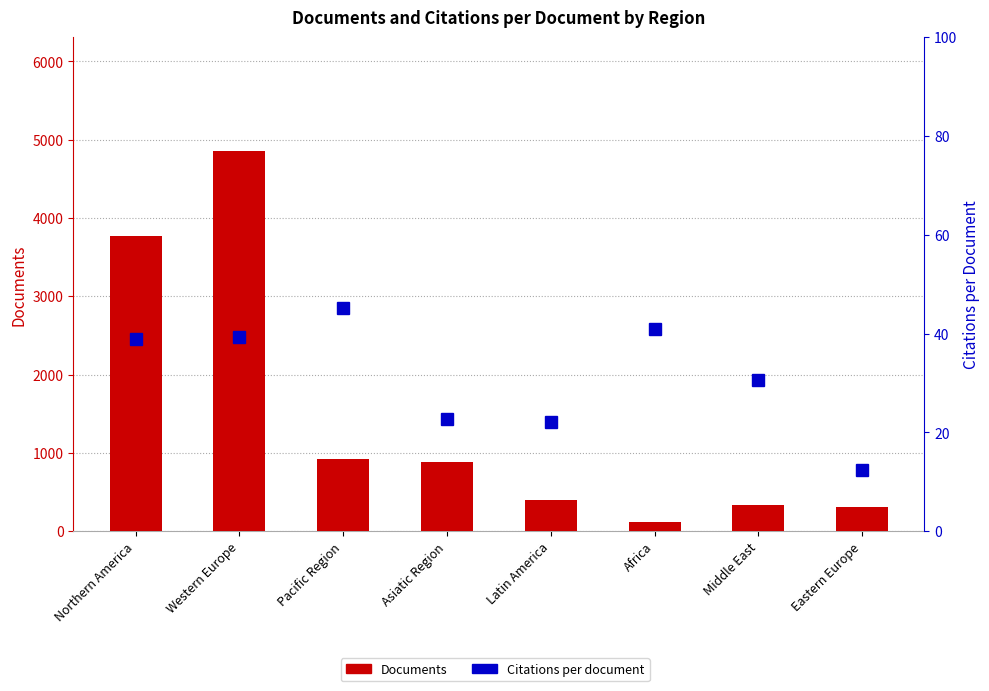

What position from the right is Latin America?

4